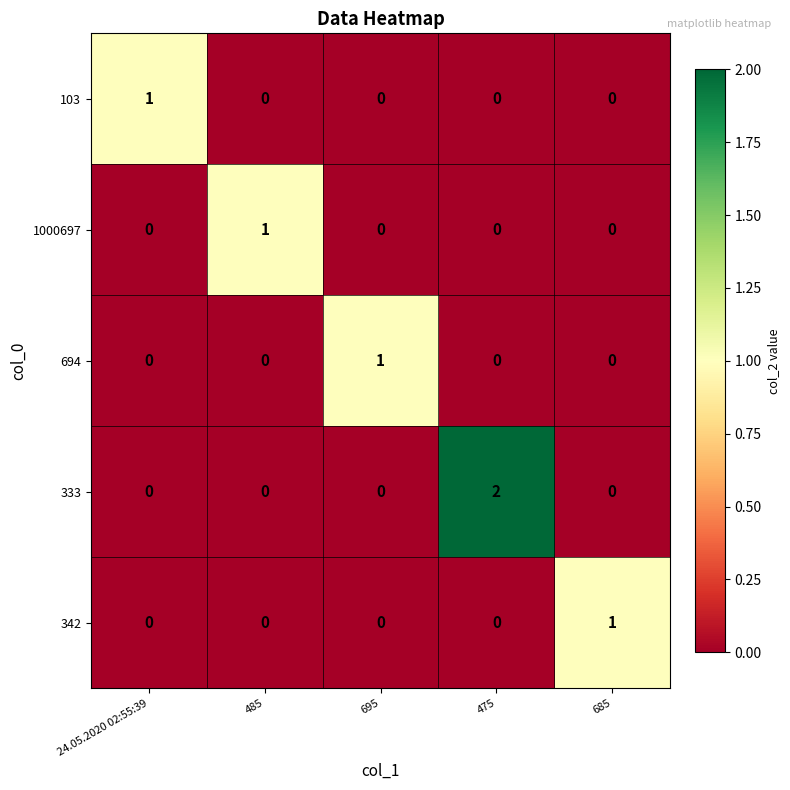

Which label corresponds to the largest value in the chart?

475